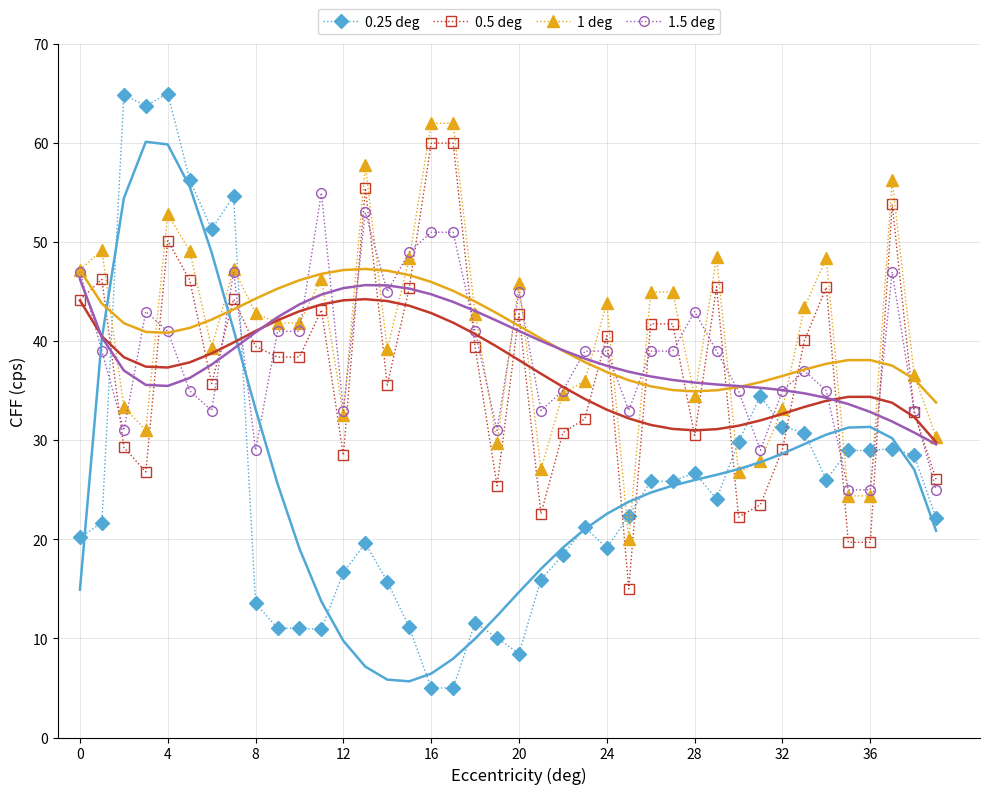

What is the minimum value for 0.5 deg?

15.0